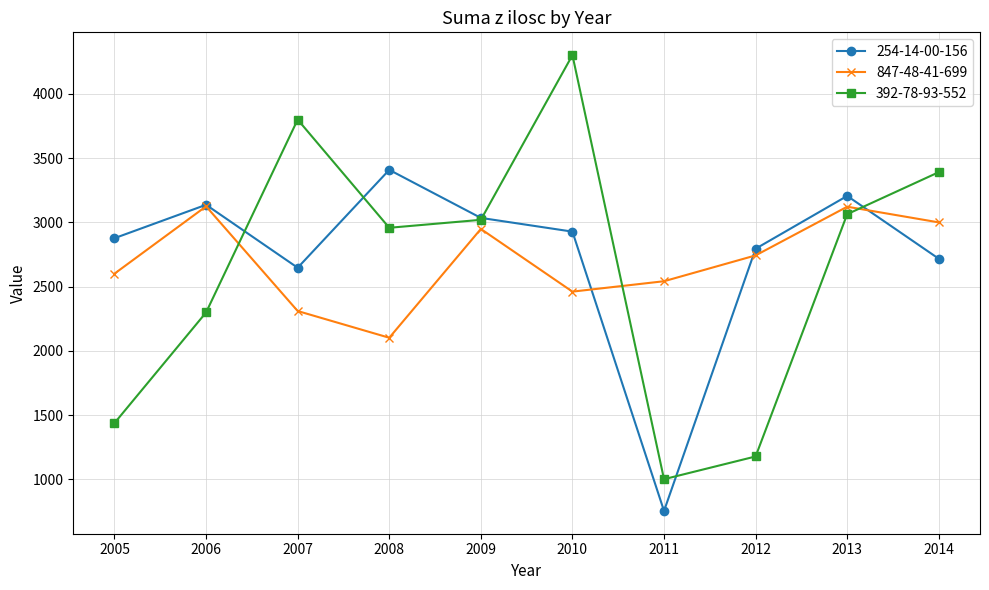

At which label is 254-14-00-156 closest to 2081?

2007